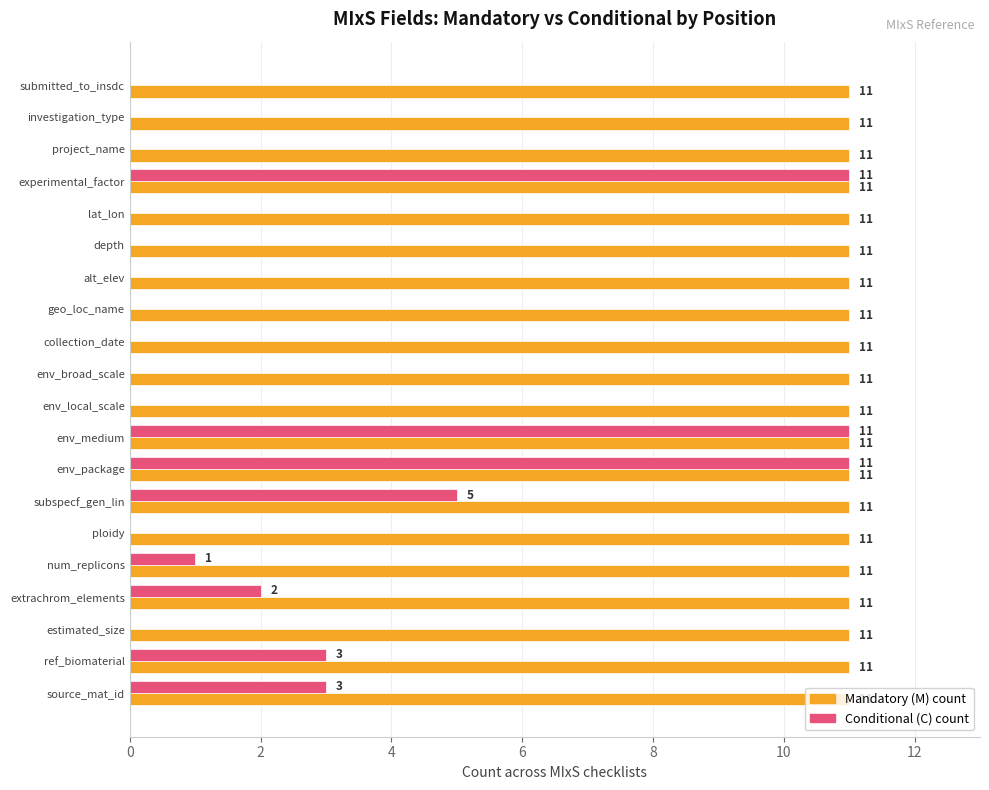

Is the value of Conditional (C) count at depth greater than the value of Mandatory (M) count at lat_lon?

No